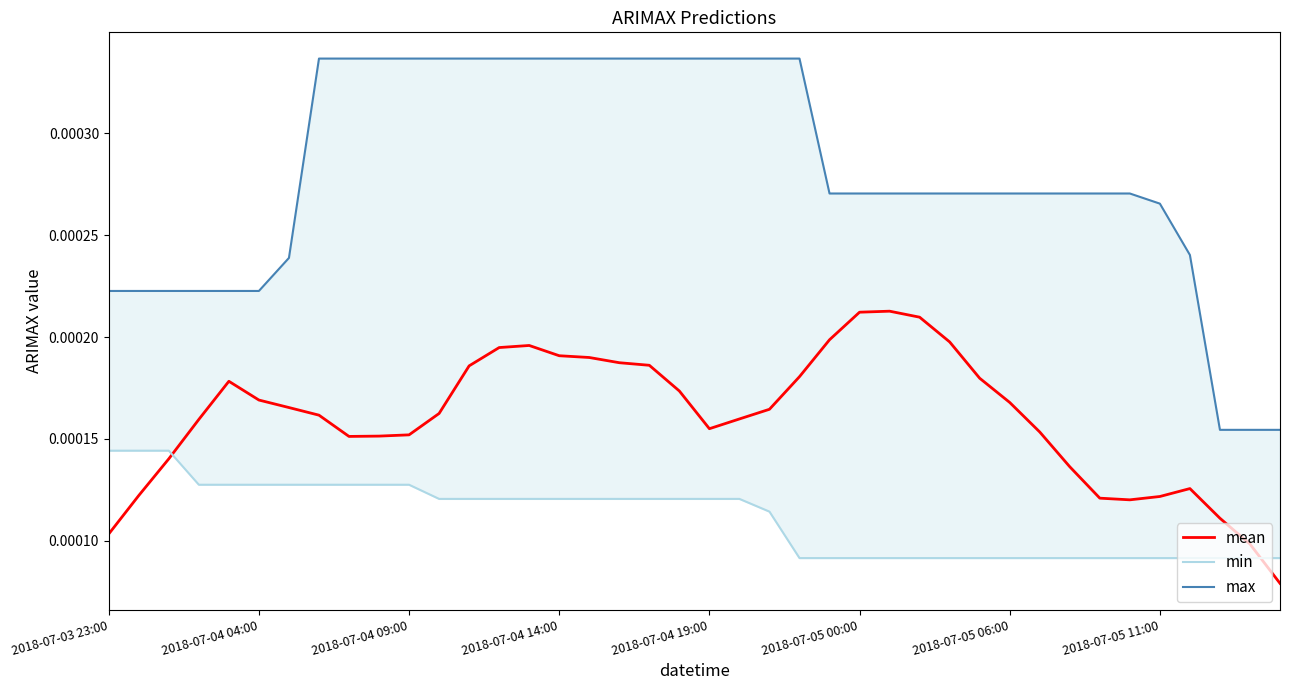

Which series ends up on top after the final intersection of mean and min?

min